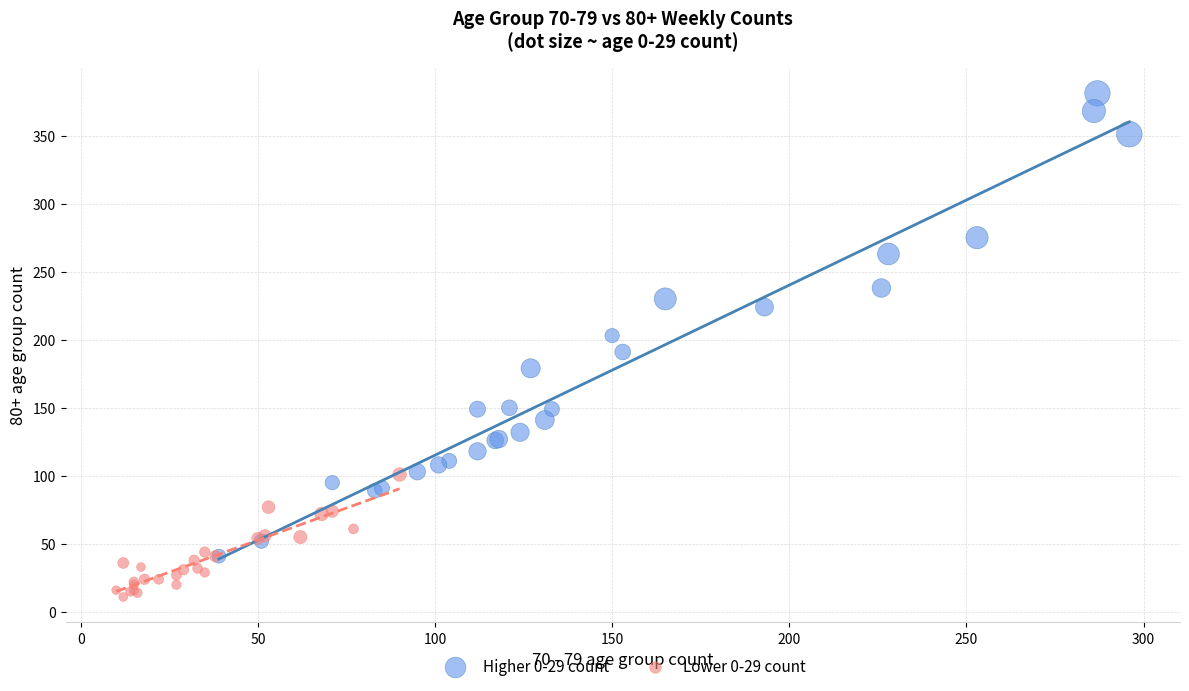

Which series contains the highest Y value?

Higher 0-29 count